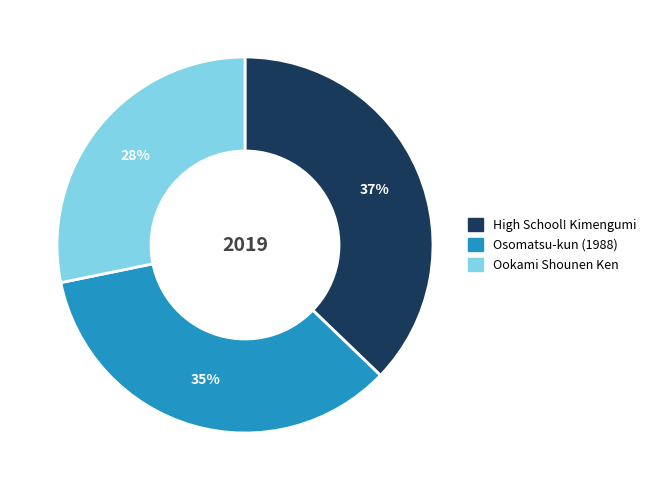

Is Osomatsu-kun (1988) the majority of the pie?

No